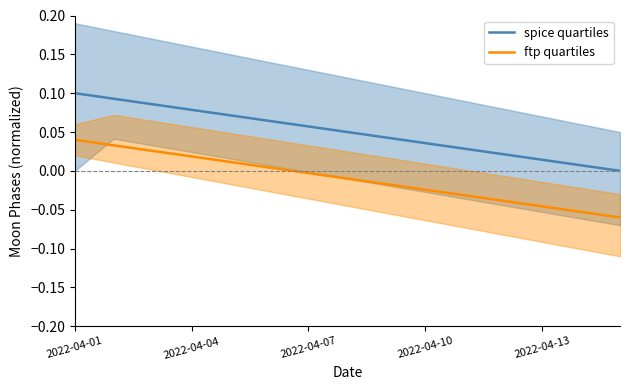

True or false: ftp quartiles has more than 0 points higher than both neighbors.

False